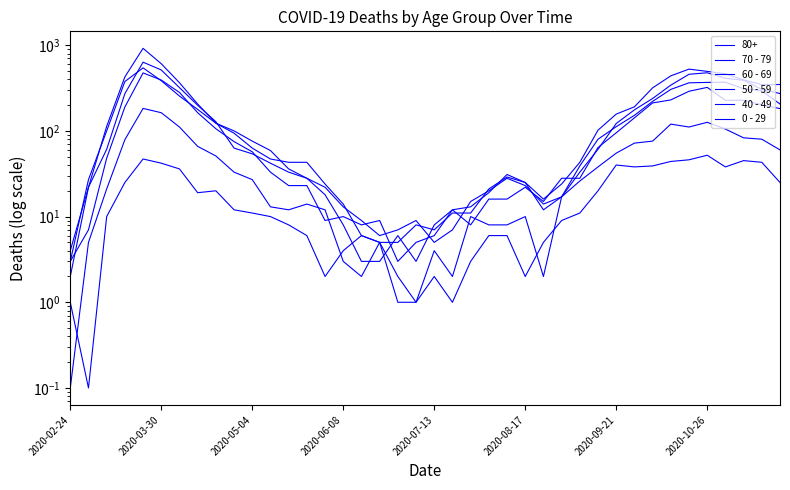

How many times do 0 - 29 and 40 - 49 cross each other?

4